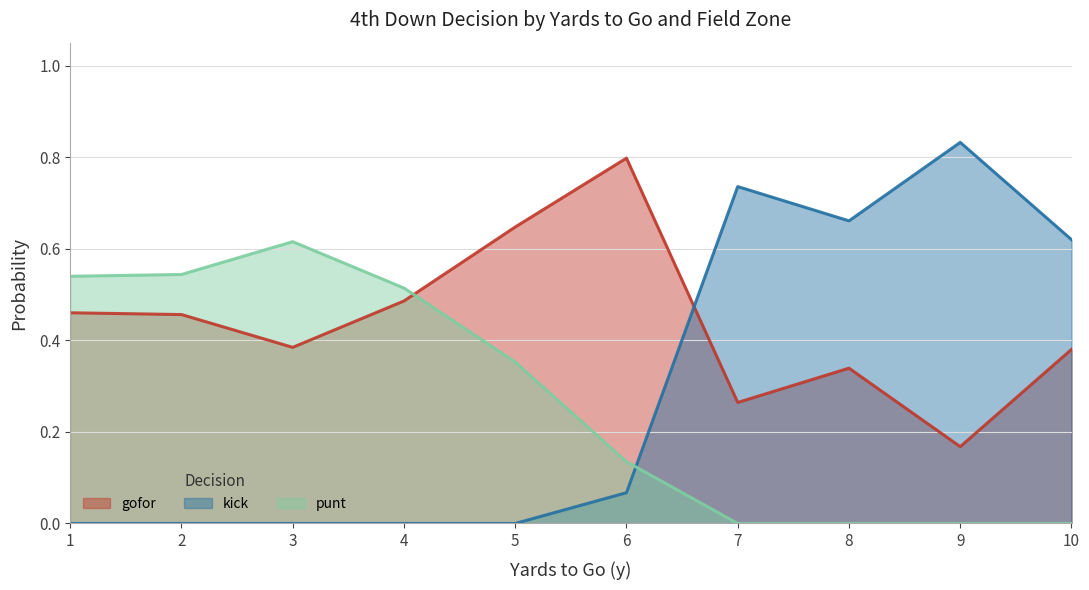

Which series changed the most between 7 and 10?

gofor